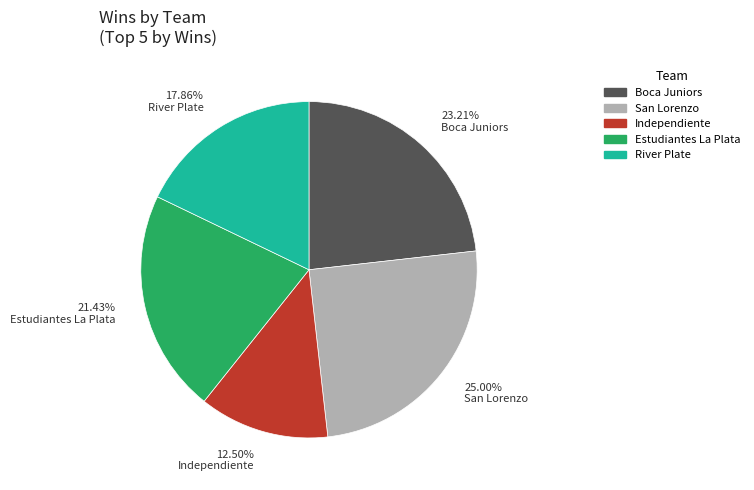

Which has a higher value, Independiente or Boca Juniors?

Boca Juniors